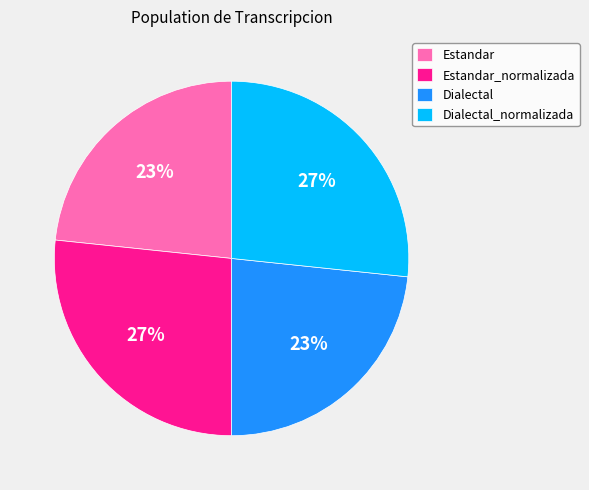

How many slices are in this pie chart?

4